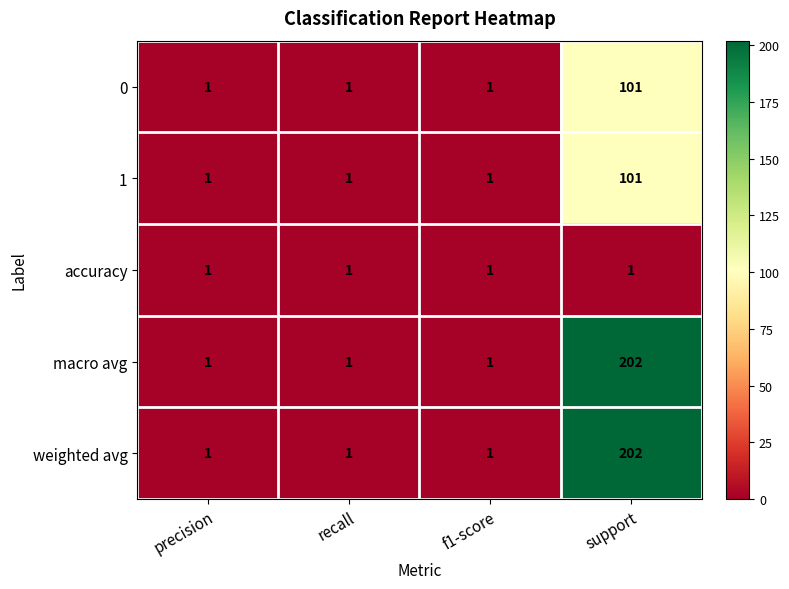

Count the 1 values in the range 1 to 101.

4